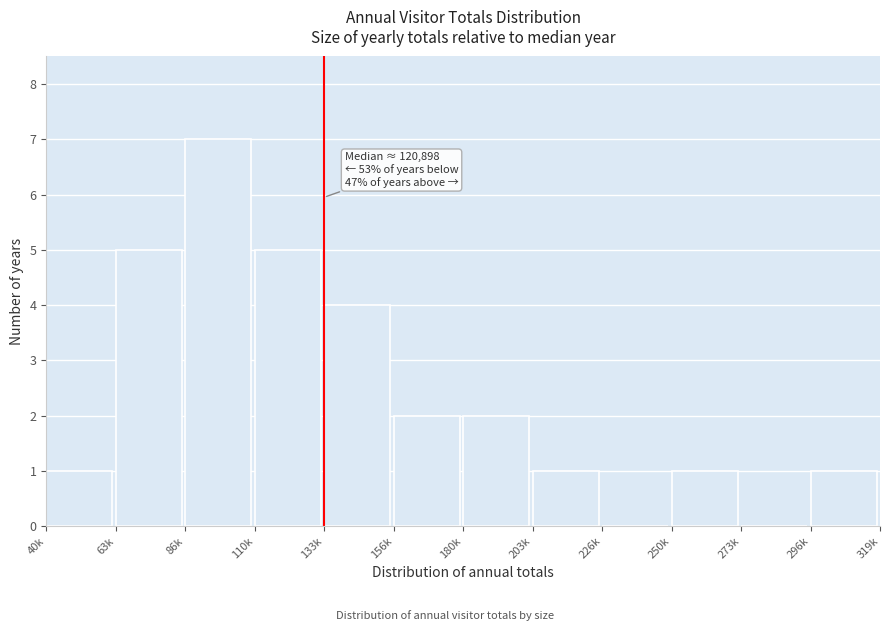

Reading left to right, extract all data points from this chart.

40k=1	63k=5	86k=7	110k=5	133k=4	156k=2	180k=2	203k=1	226k=0	250k=1	273k=0	296k=1